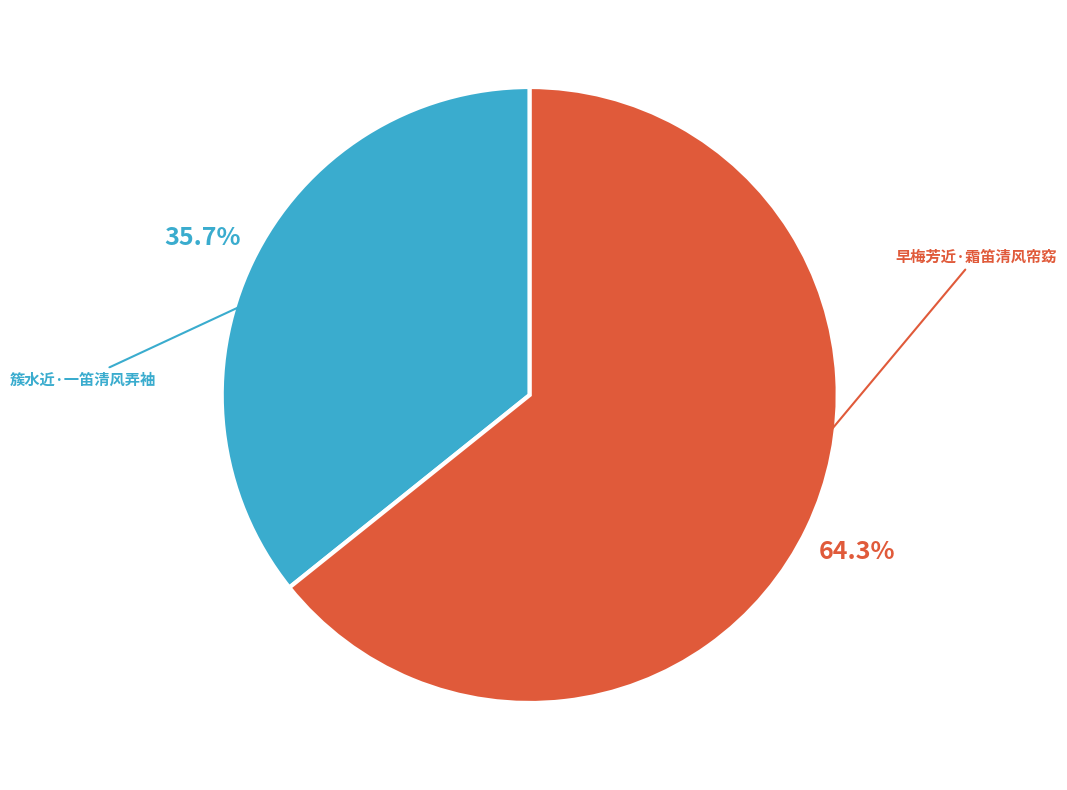

How many segments does this pie chart have?

2